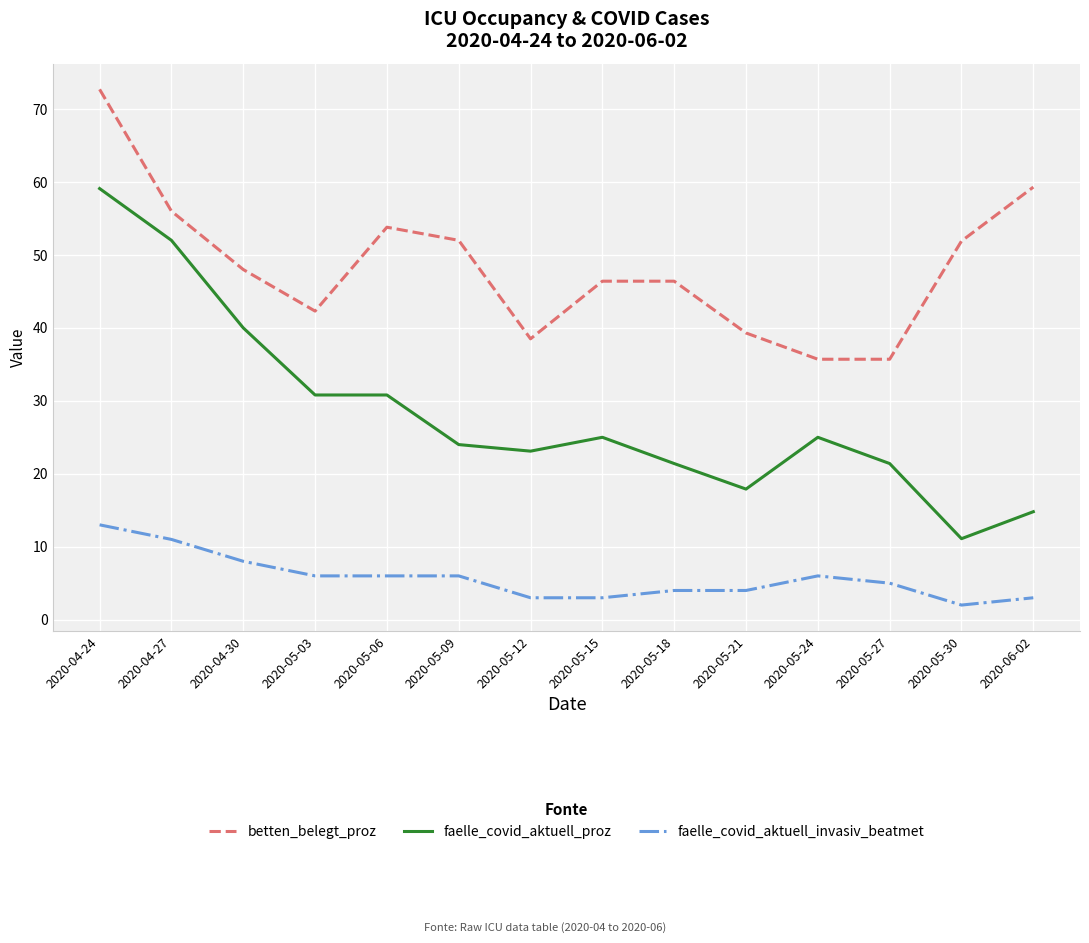

Which series has the largest total across all categories?

betten_belegt_proz